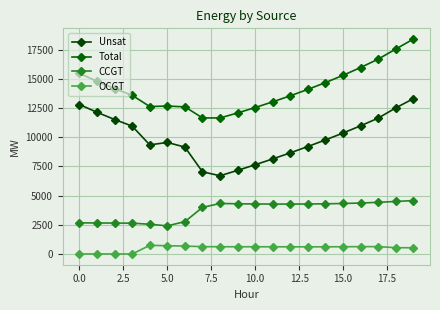

What is the average value of the CCGT series?

3731